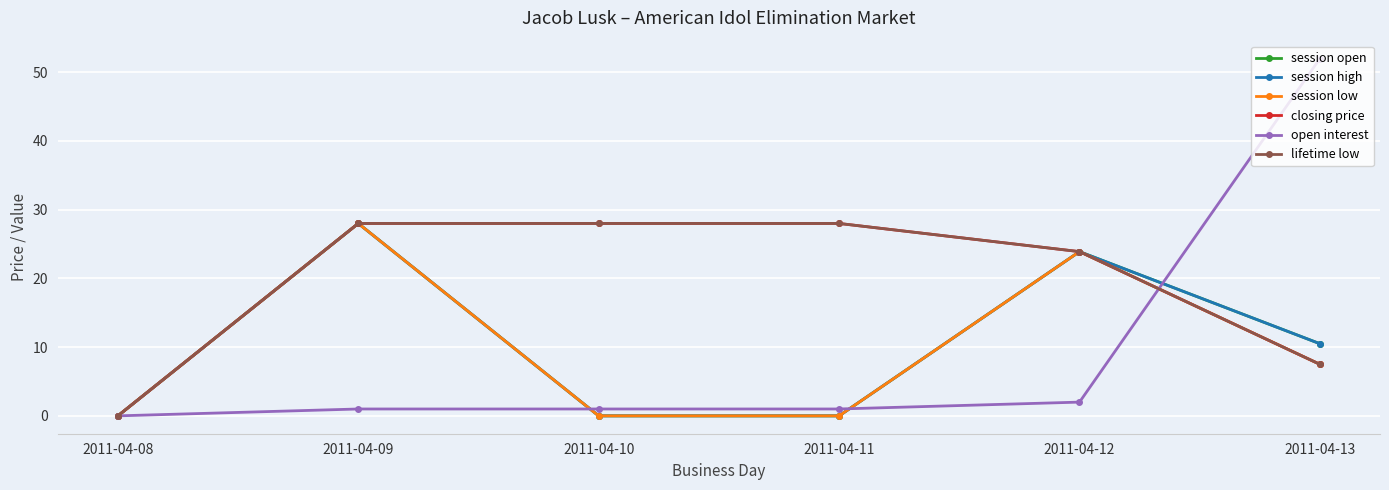

Is this an area chart (filled region under the line)?

No